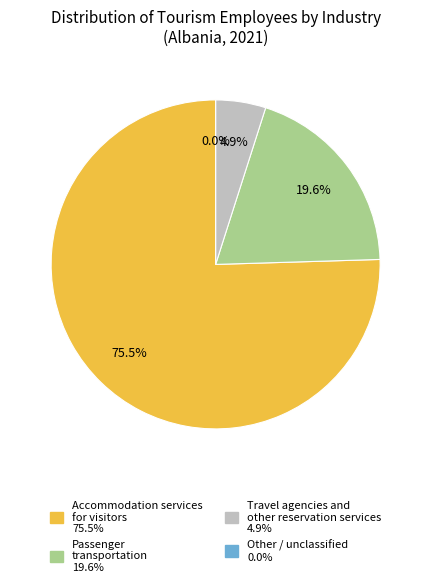

True or false: Accommodation services for visitors accounts for 43% of the total.

False